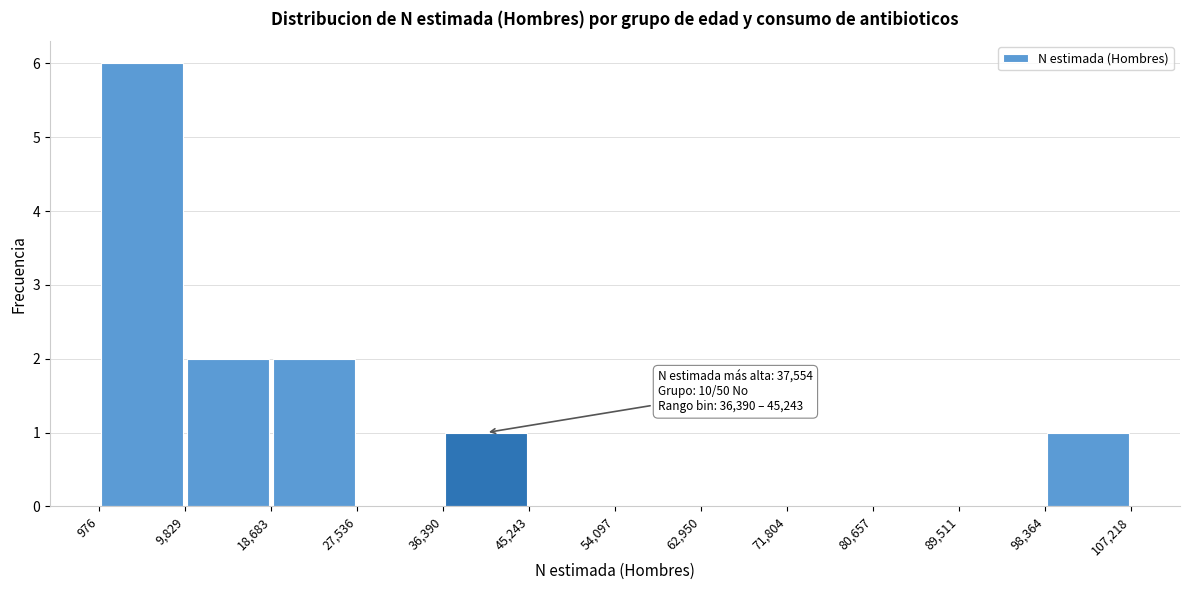

Which range on the x-axis has the tallest bar?

976 to 9,829